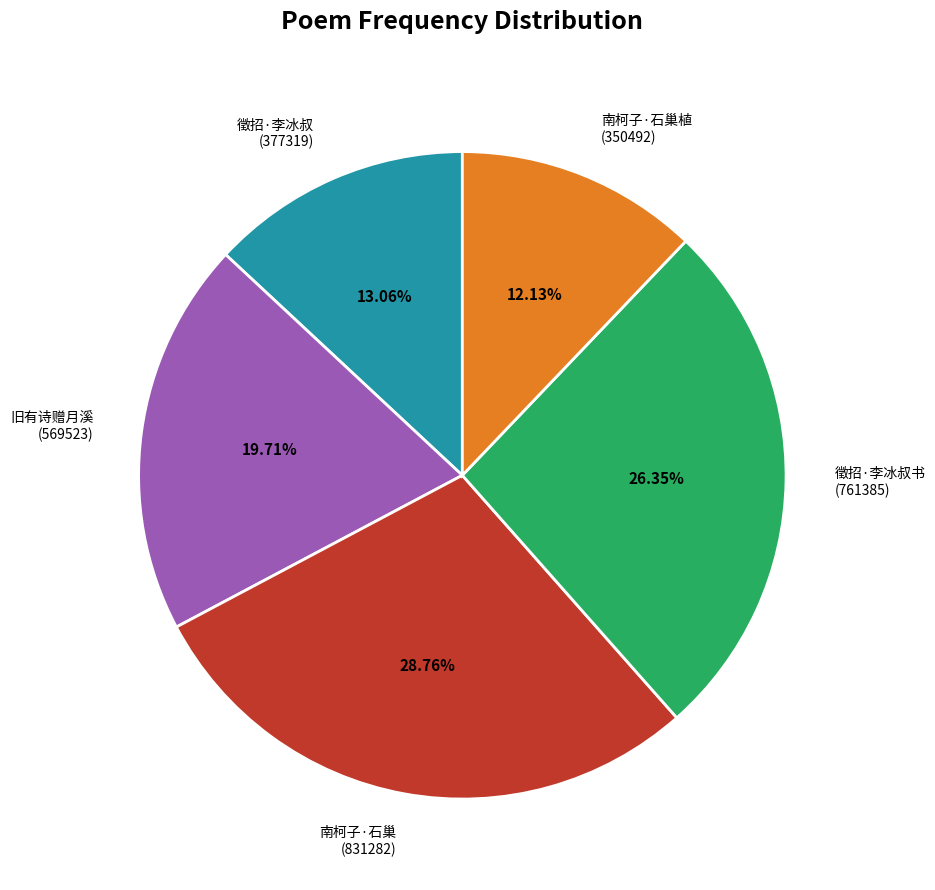

How many slices are in this pie chart?

5